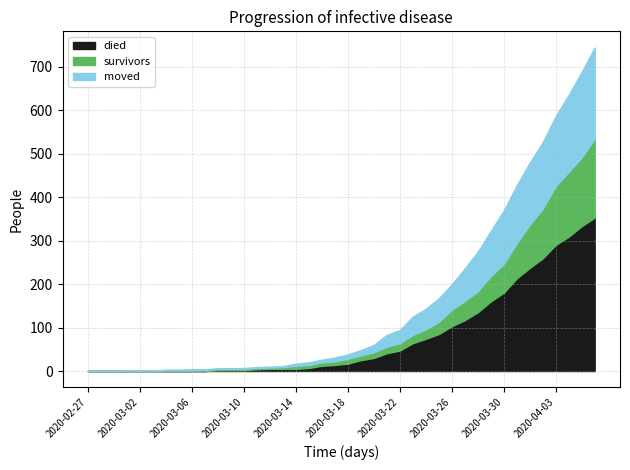

Which label corresponds to the largest value in the chart?

2020-04-06